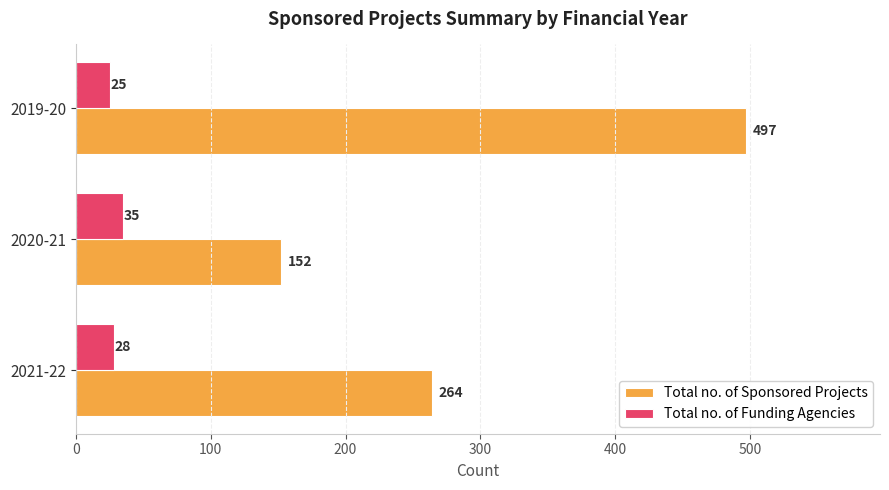

List the series in order of their overall mean, lowest first.

Total no. of Funding Agencies, Total no. of Sponsored Projects